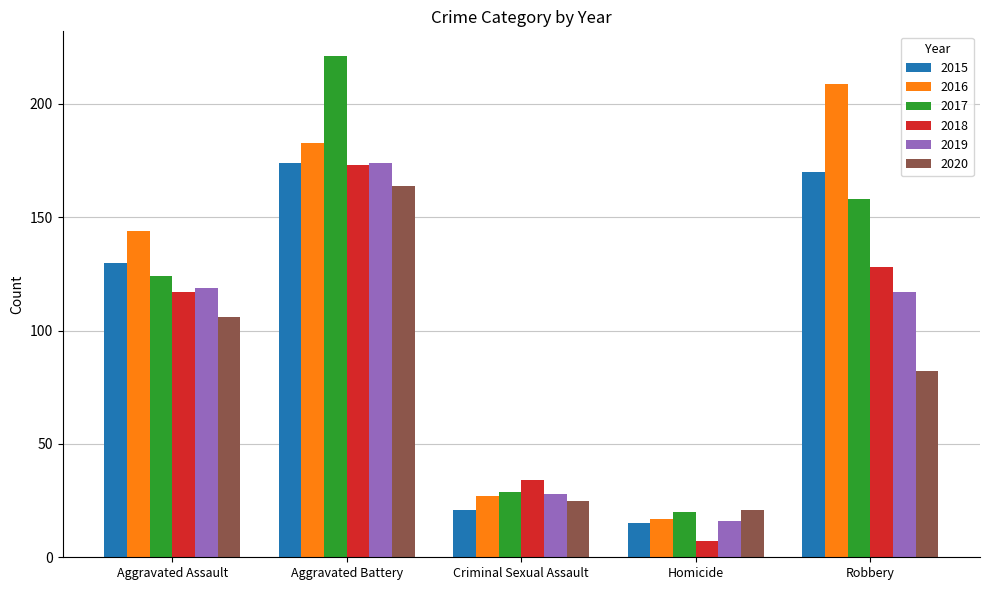

What is the spread (max minus min) of values at Criminal Sexual Assault?

13